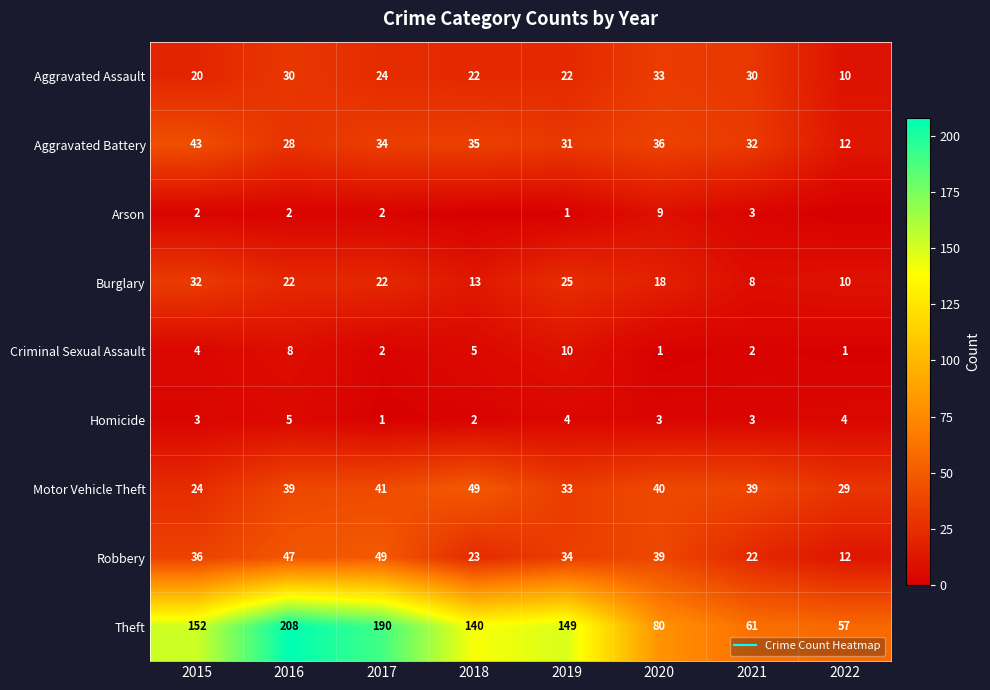

At which label does Aggravated Battery first exceed 34?

2015